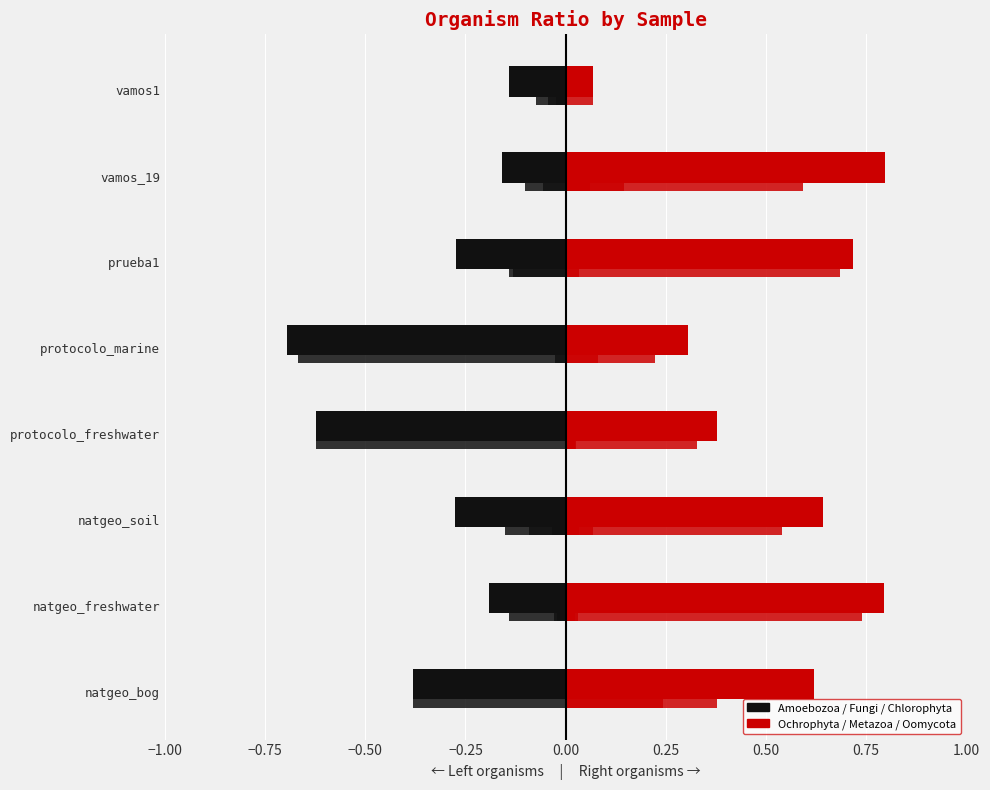

How many bars are there in total?

48